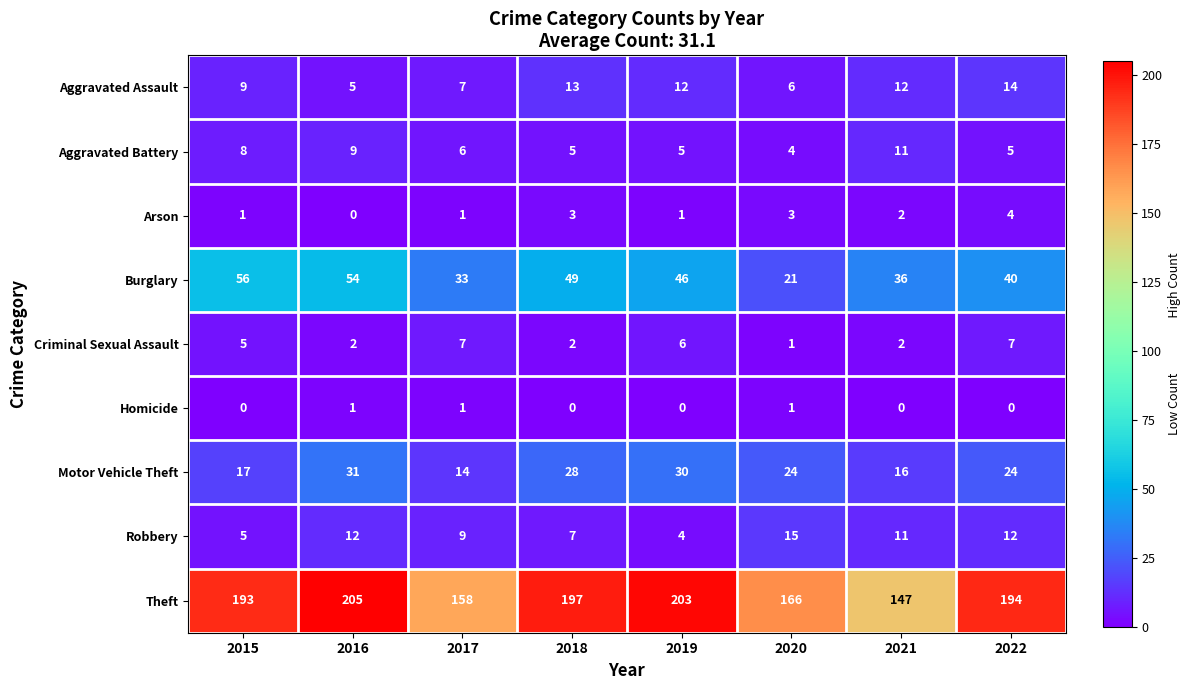

Is the value of Theft at 2016 greater than the value of Motor Vehicle Theft at 2016?

Yes